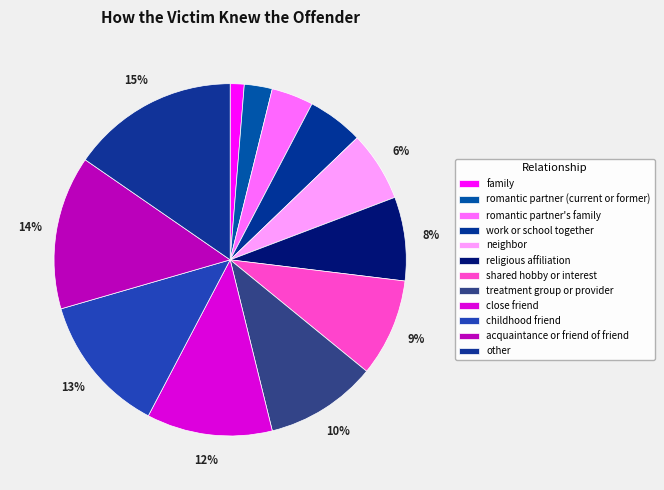

Does romantic partner's family account for over 50% of the chart?

No